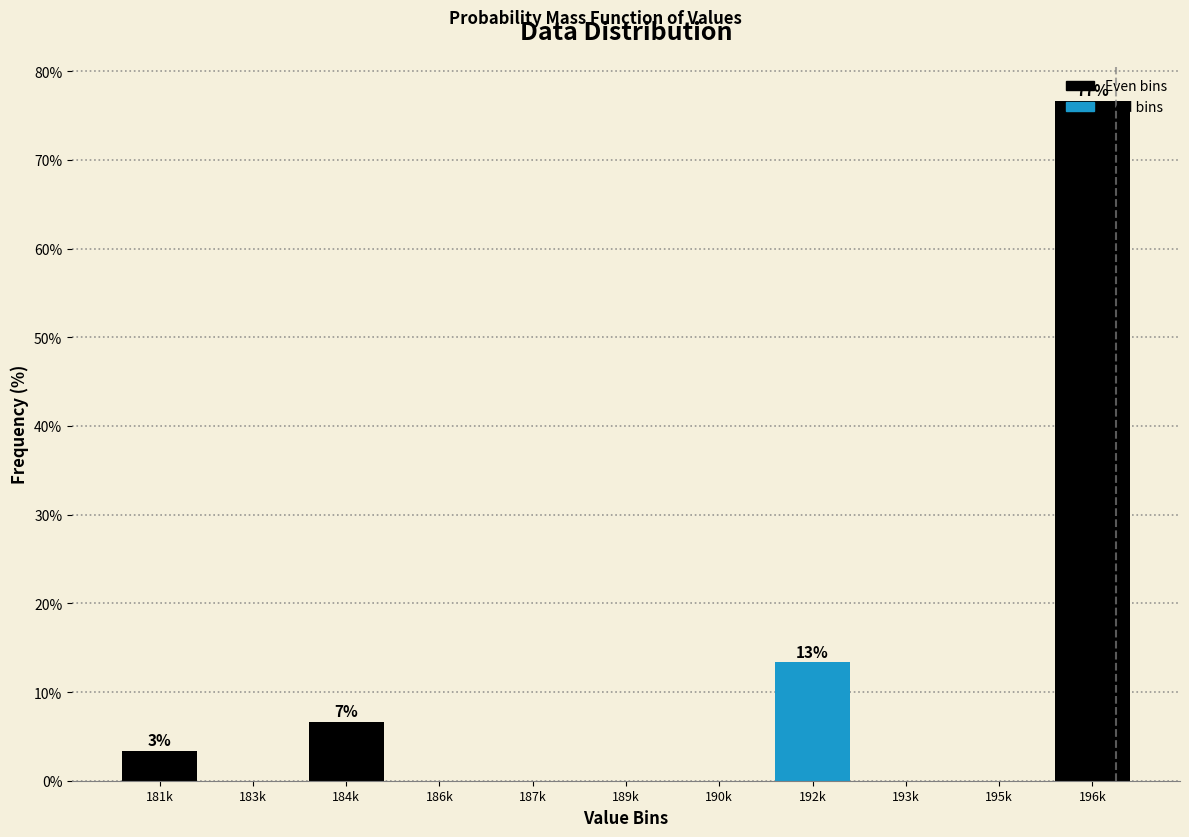

What is the change in value from 184k to 195k?

-6.7